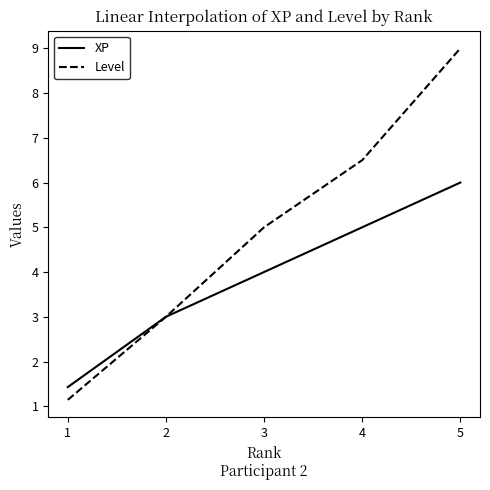

List the labels in order of XP value, smallest first.

1, 2, 3, 4, 5